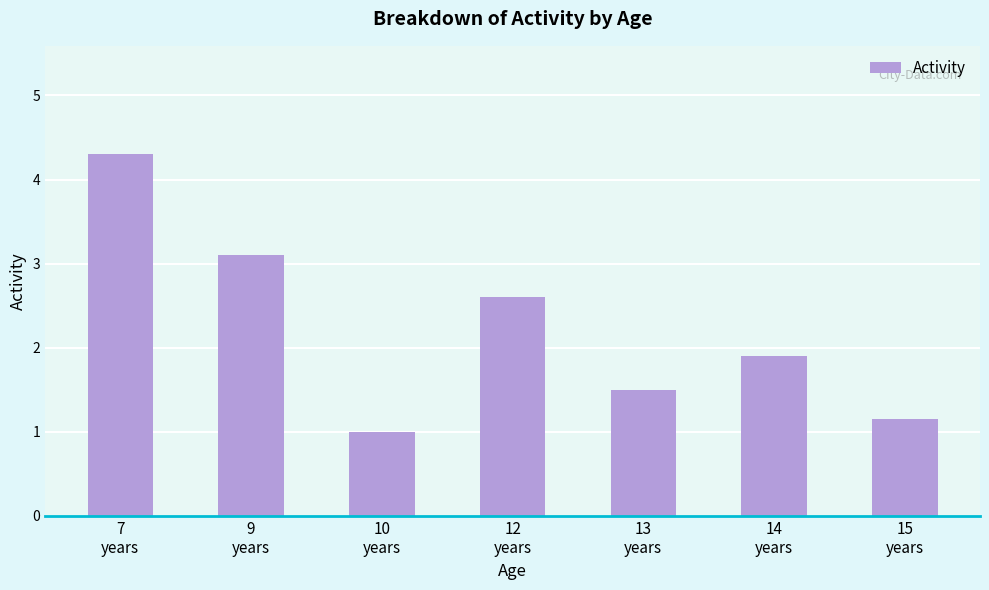

What is the change in value from 7
years to 10
years?

-3.3